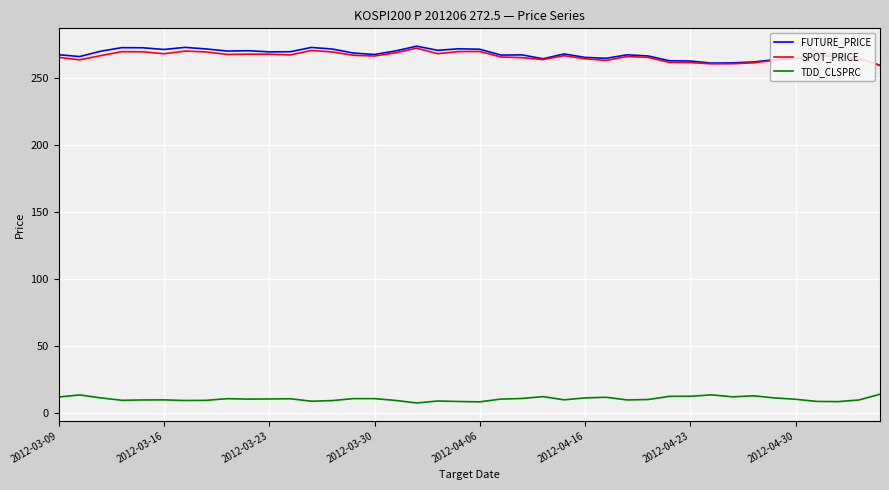

What is the minimum value for TDD_CLSPRC?

7.4